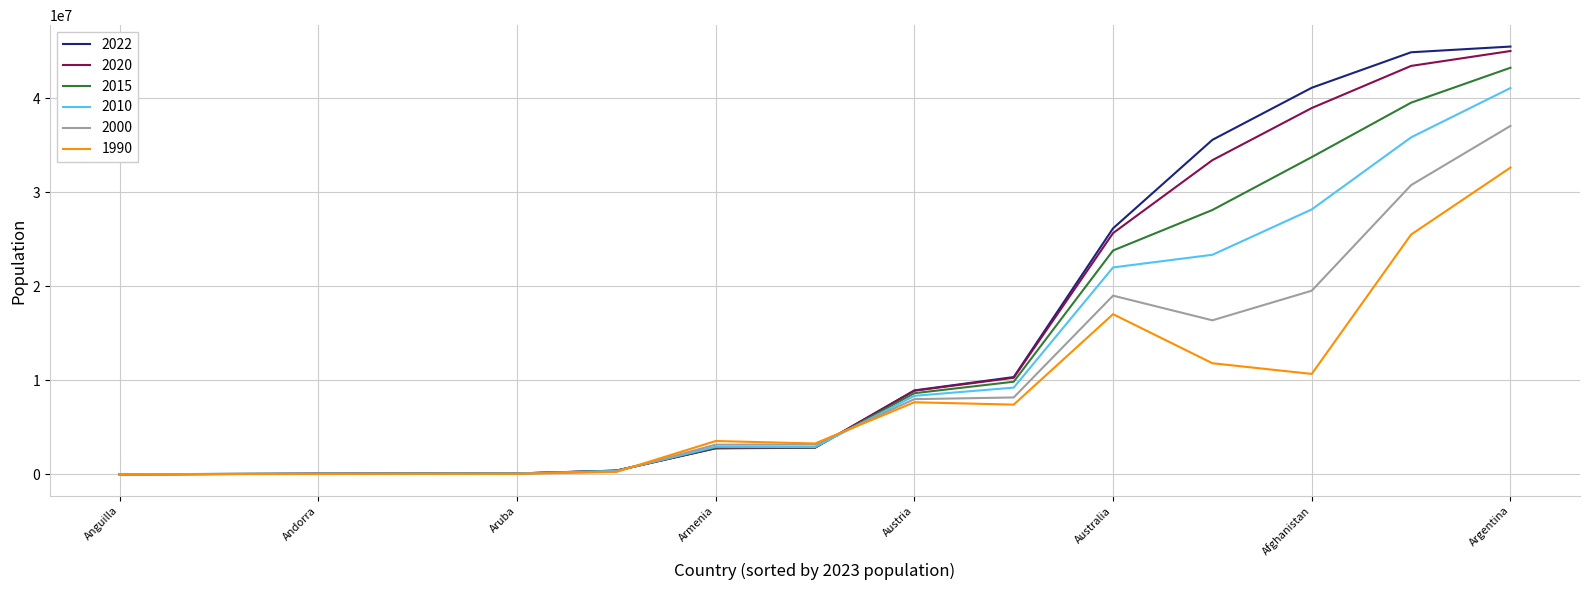

What is the greatest value displayed?

45510318